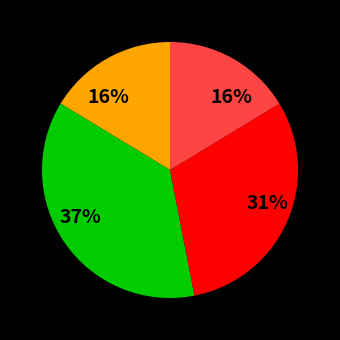

Is there a majority slice in this chart?

No